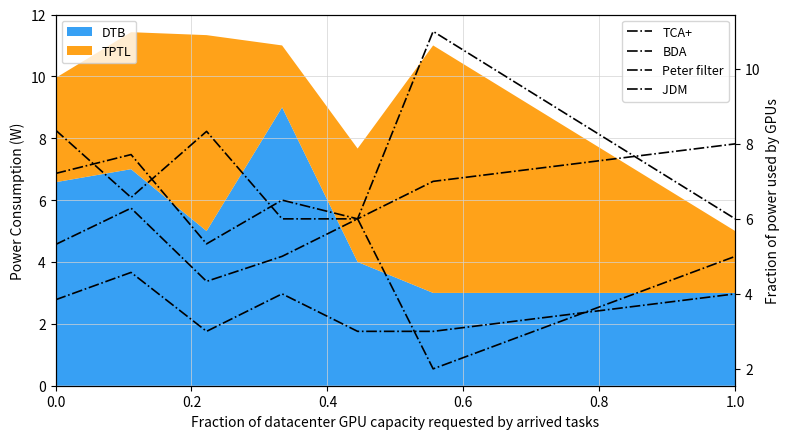

In JDM , how many points are lower than both neighbors (excluding endpoints)?

2